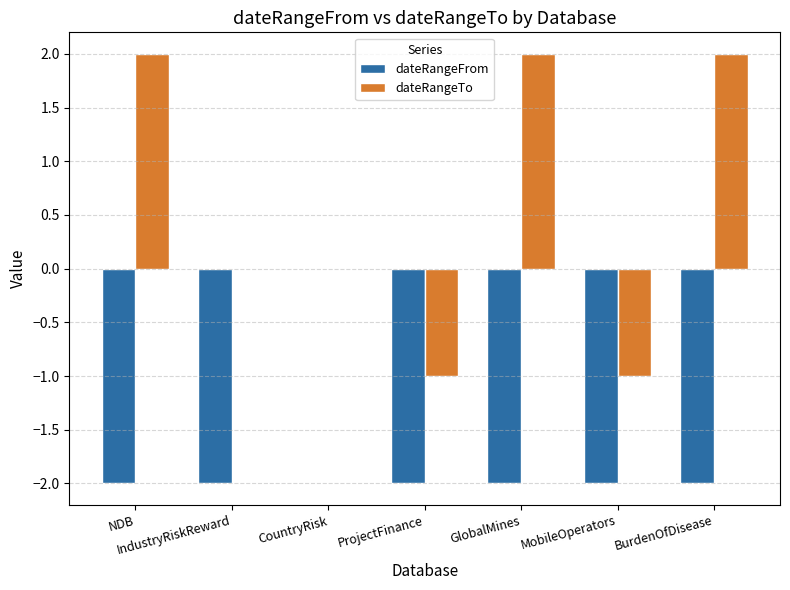

Which series changed the most between CountryRisk and MobileOperators?

dateRangeFrom